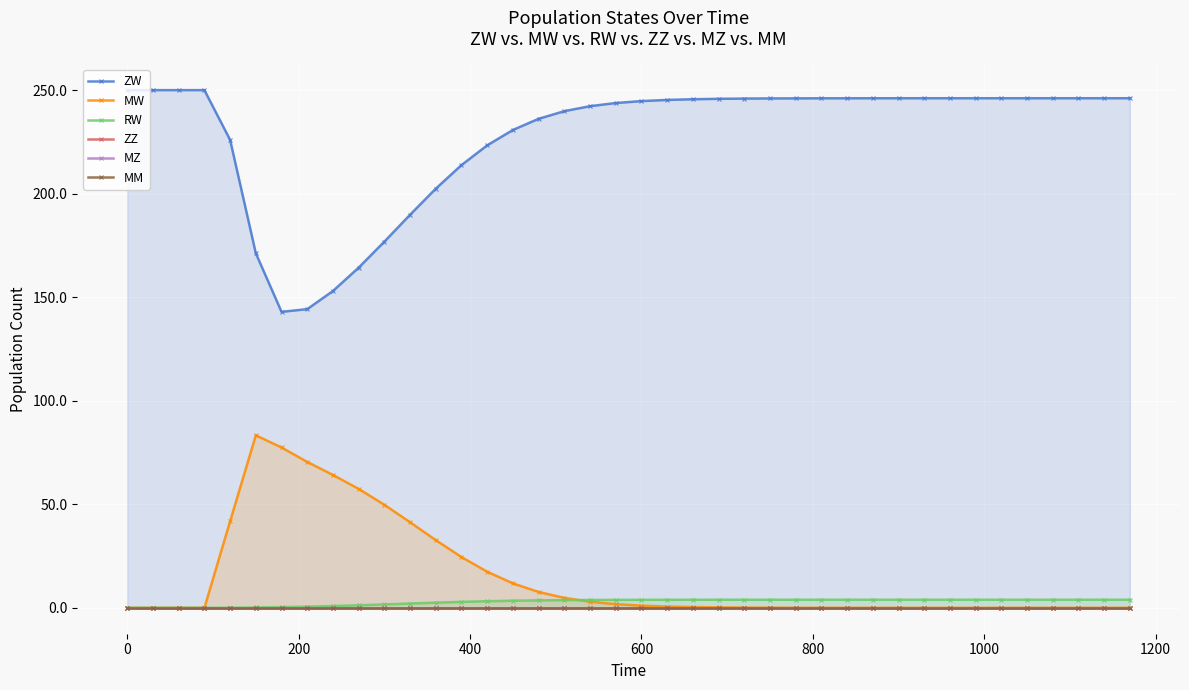

How many lines are shown in the chart?

6